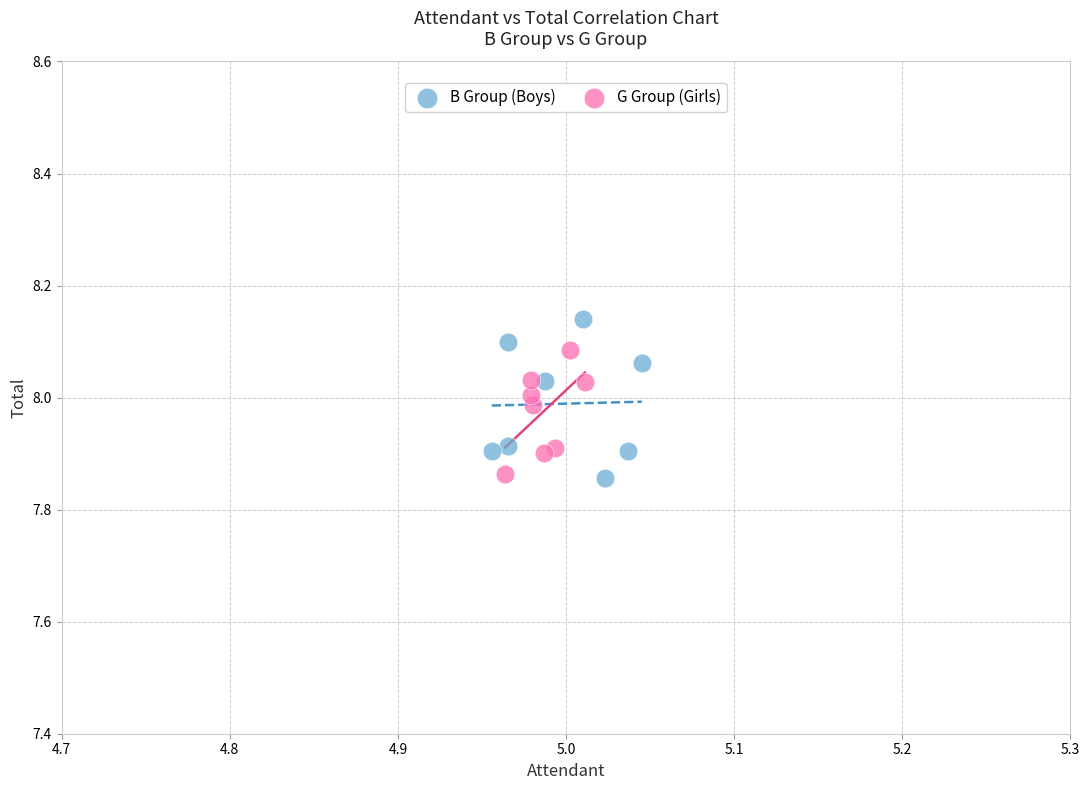

Which series has the widest spread of Y values?

B Group (Boys)